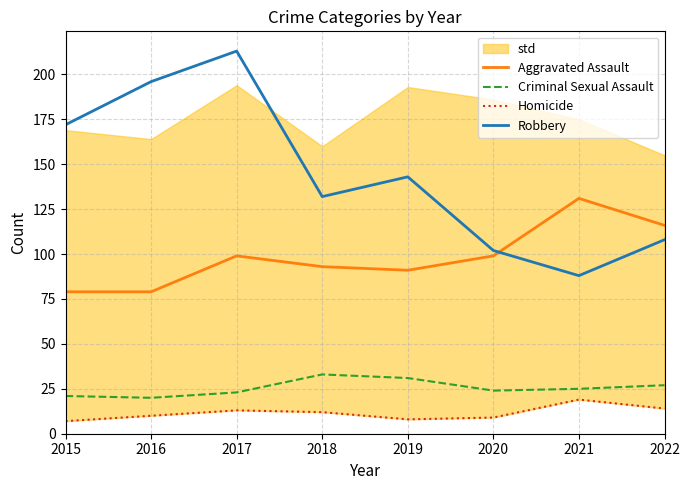

The value of Aggravated Assault at 2022 is 116. True or false?

True